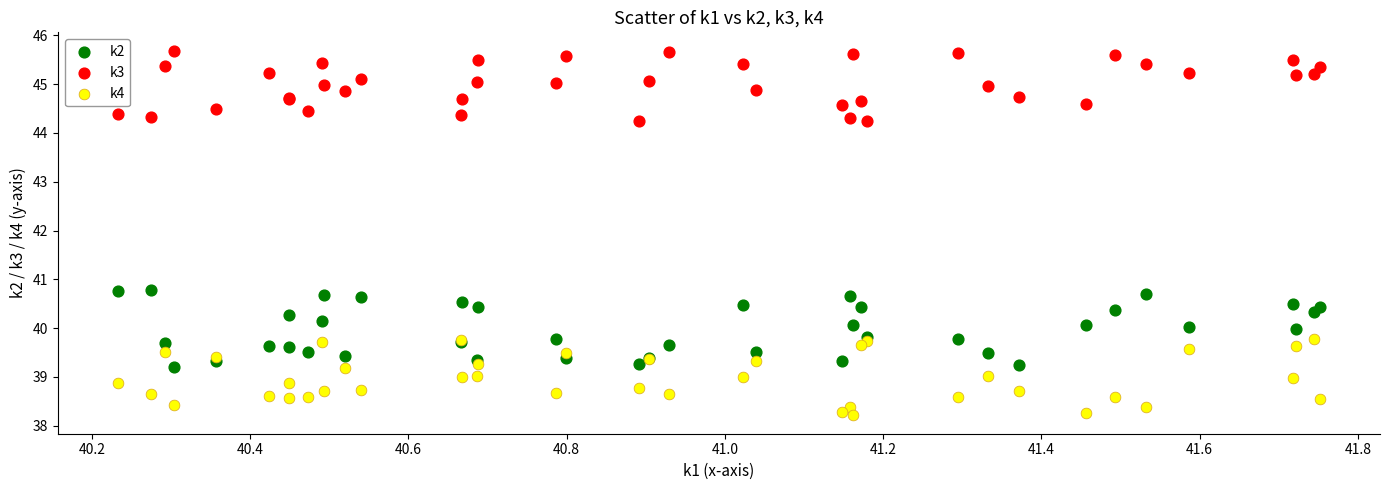

Which series contains the highest Y value?

k3